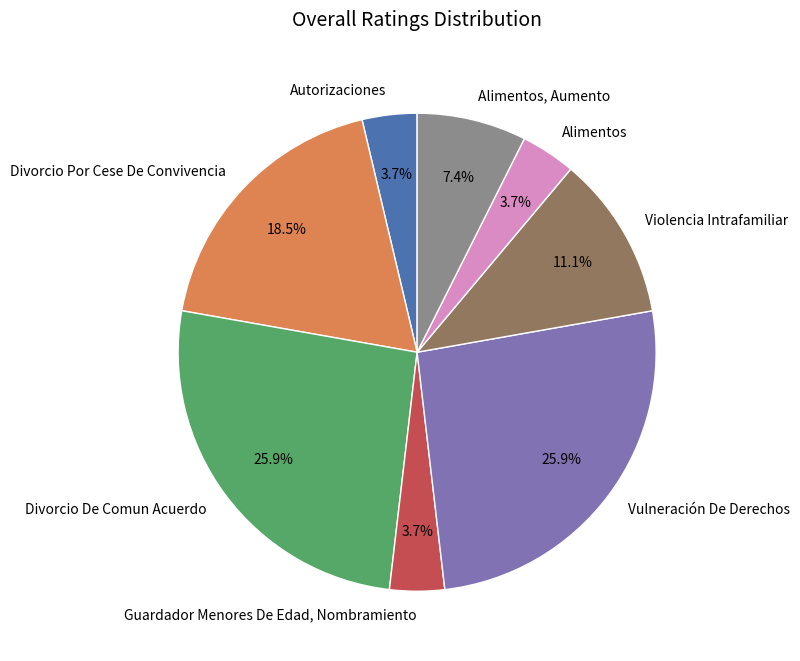

Approximately how many times larger is the value at Autorizaciones compared to Alimentos?

1.0